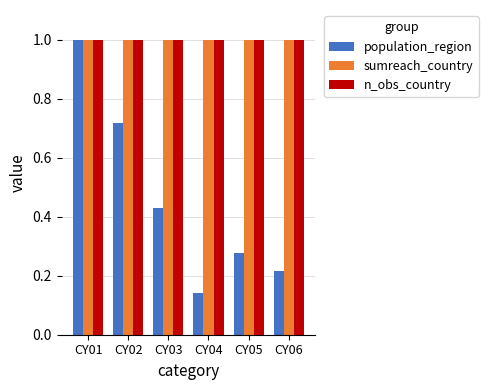

What are all the series names shown in the legend?

population_region, sumreach_country, n_obs_country